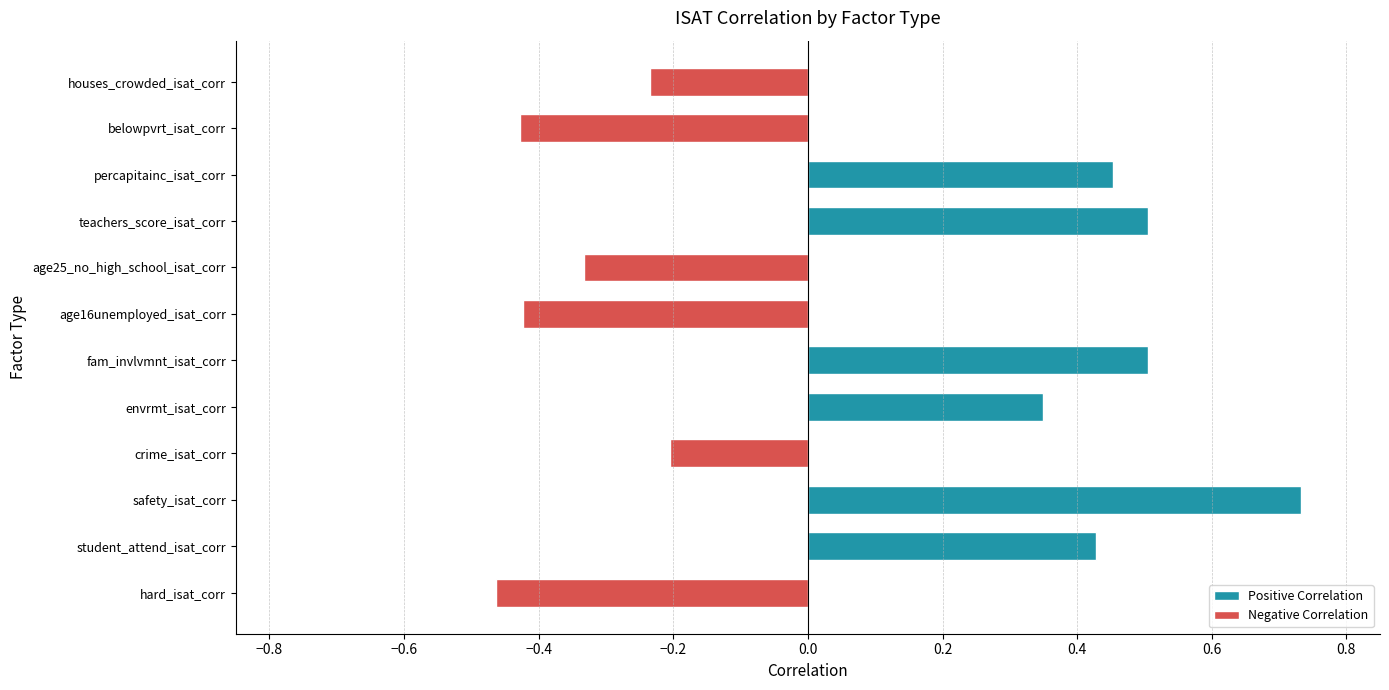

Are the bars grouped side by side (vs. stacked)?

Yes